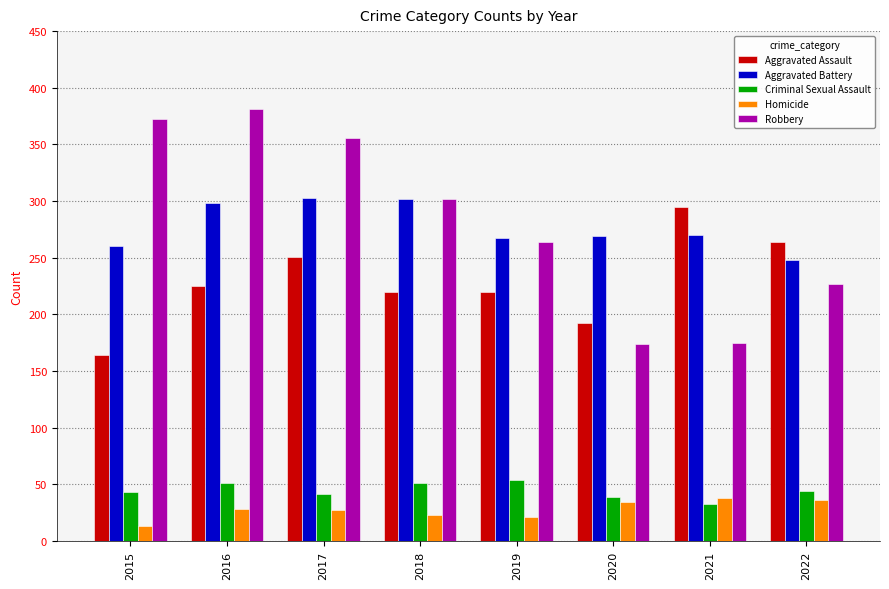

The value of Criminal Sexual Assault at 2016 is 21. True or false?

False